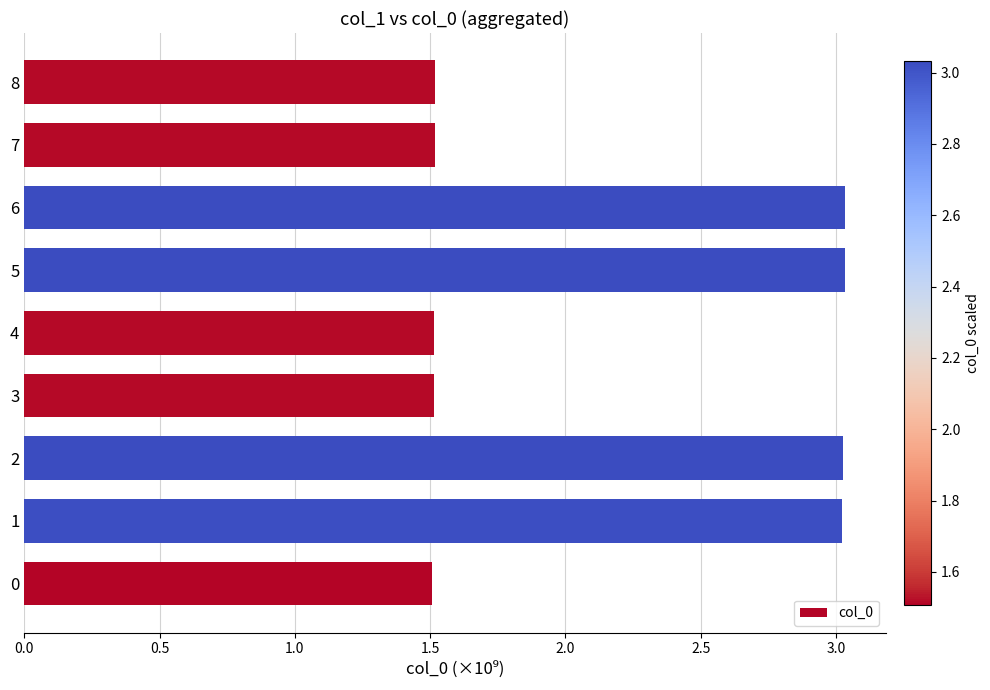

What is the difference between the second highest and minimum values?

1.5